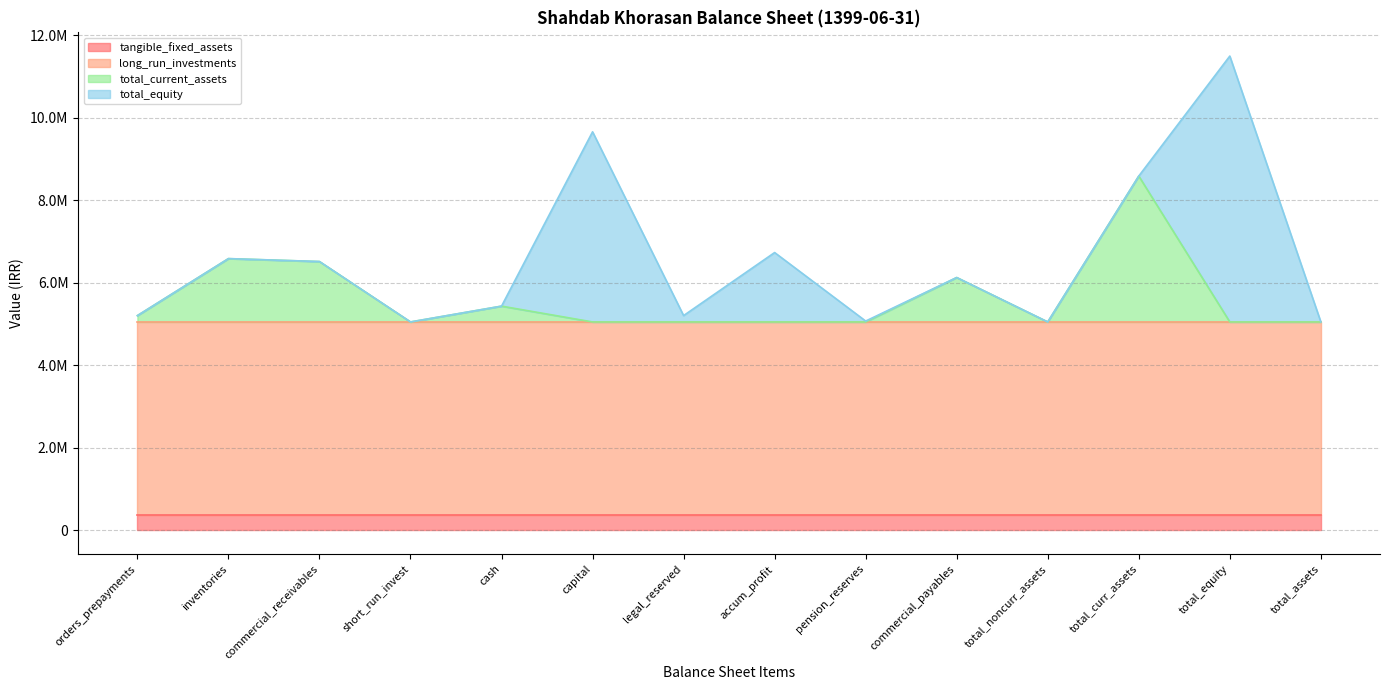

At how many categories does at least one series exceed 4165577?

14